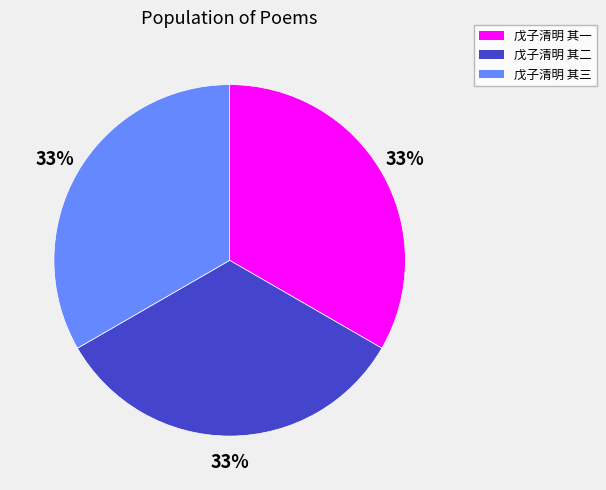

To the nearest percent, what is the average slice percentage?

33%